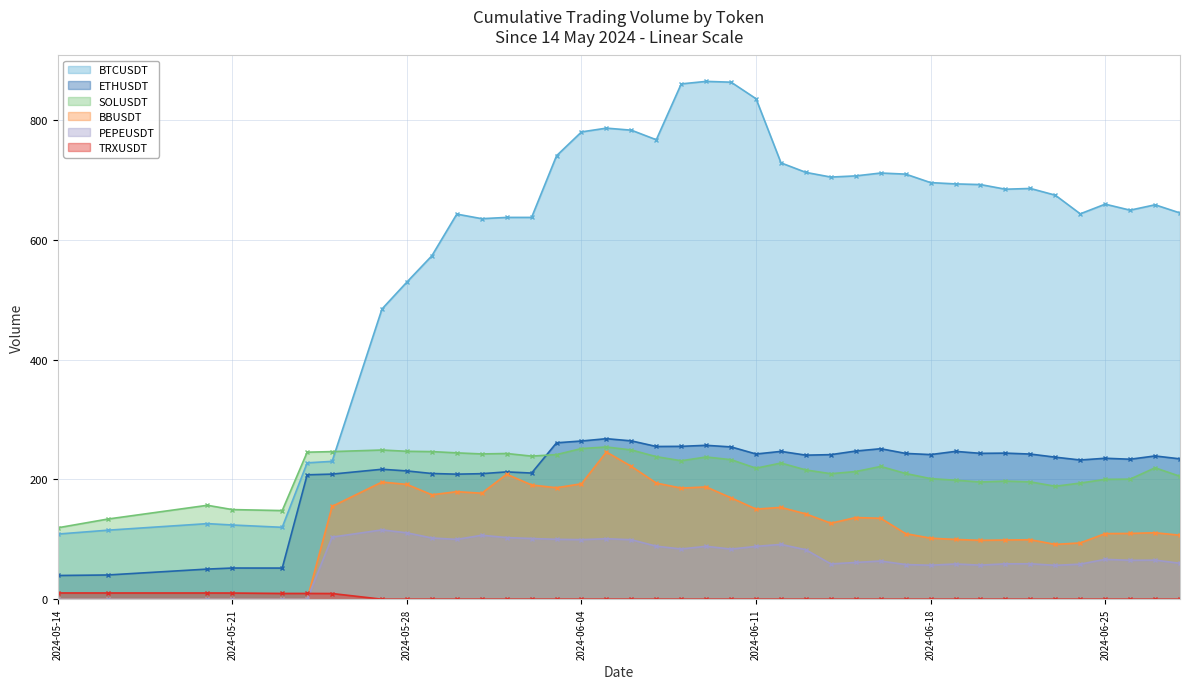

What is the average value of the BTCUSDT series?

603.3